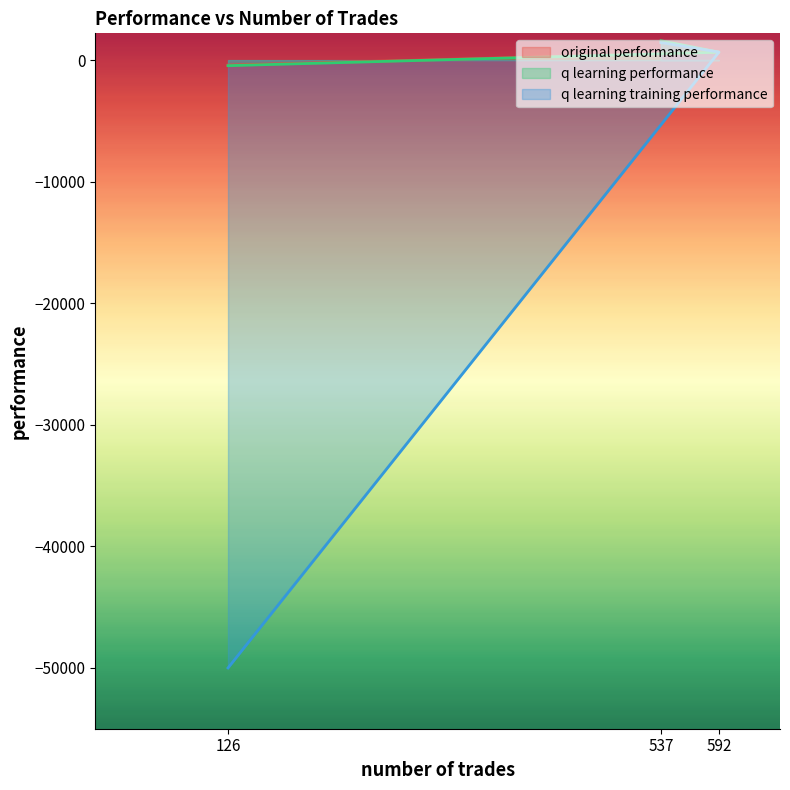

List the labels in order of original performance value, largest first.

537, 592, 126